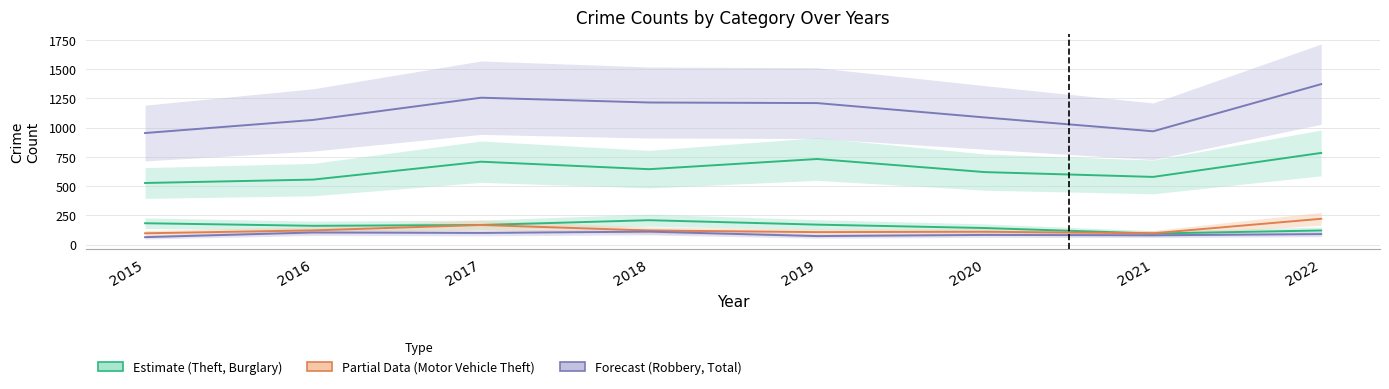

What is the minimum value shown in the chart?

63